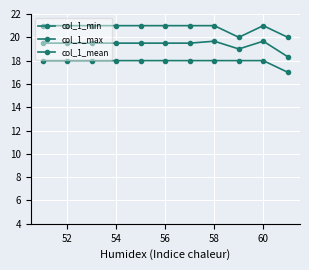

What is the sum of all col_1_min values?

197.0